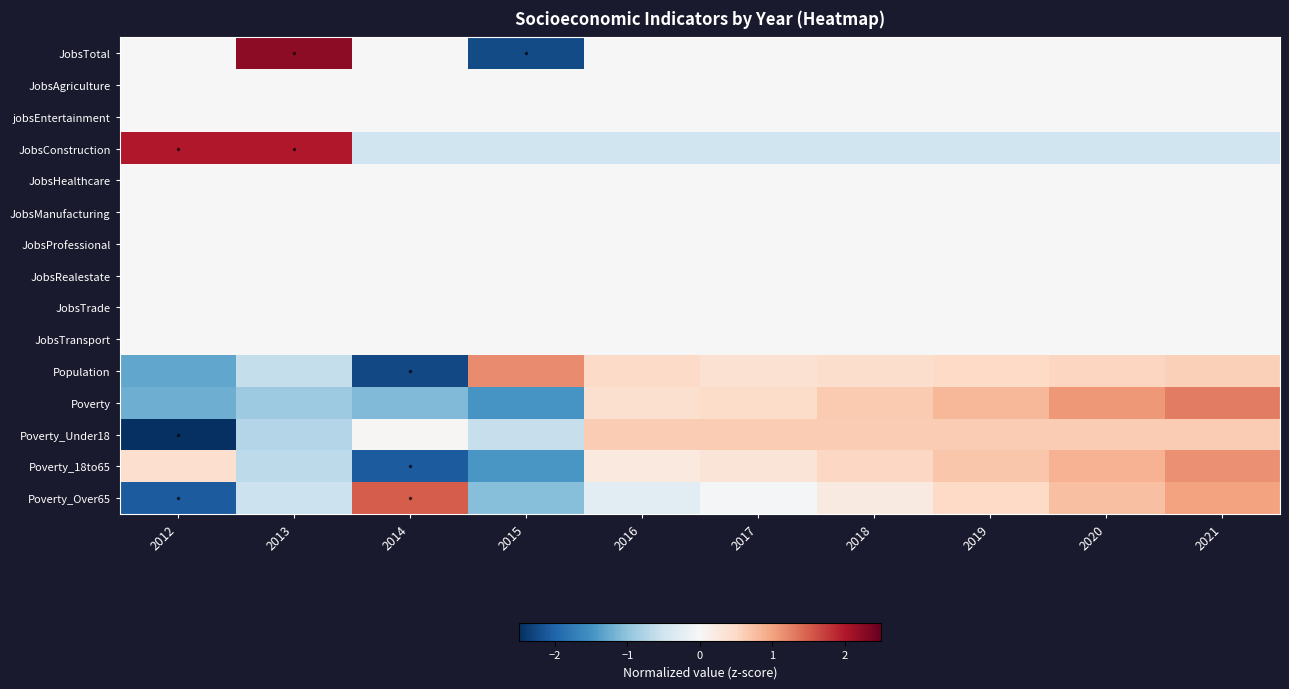

At which category is the sum across all series the highest?

2021